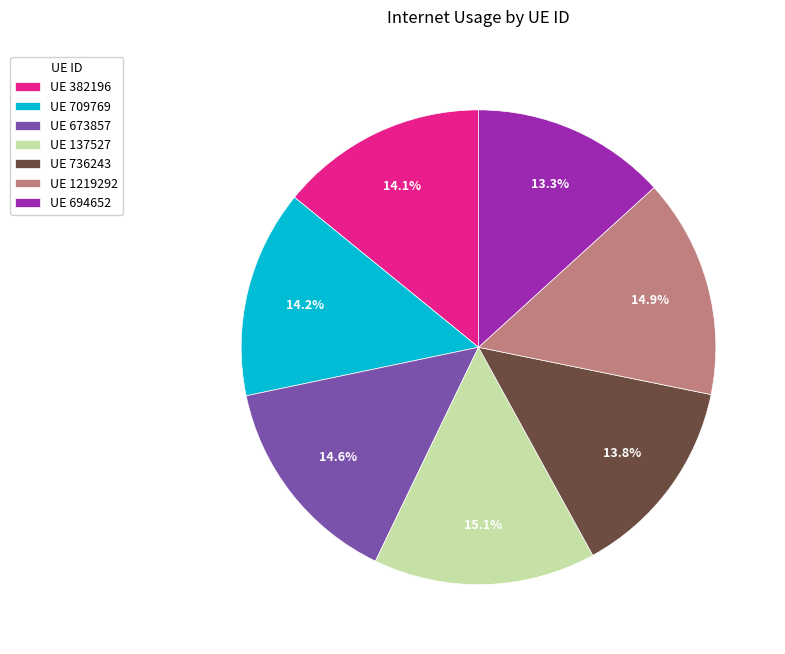

Which category has the smallest portion of the pie?

UE 694652